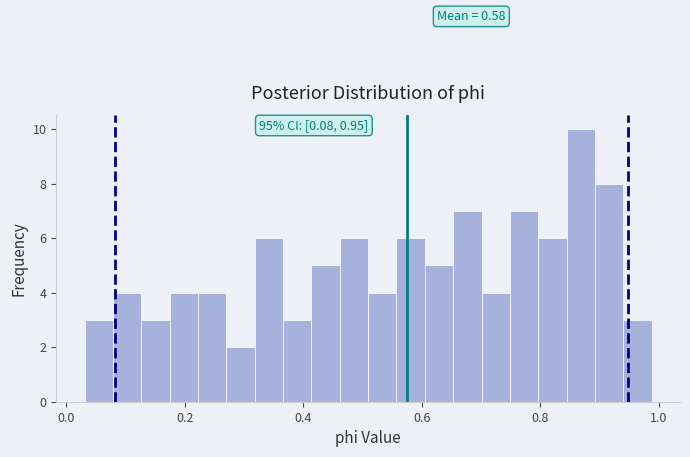

Read against the x-axis, roughly where is the centre of the tallest bar?

0.86